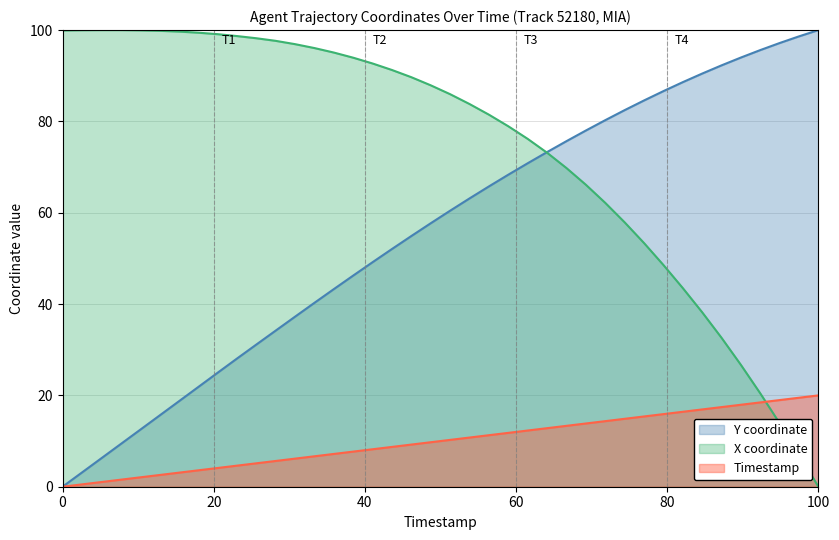

Which series has the largest total across all categories?

X coordinate